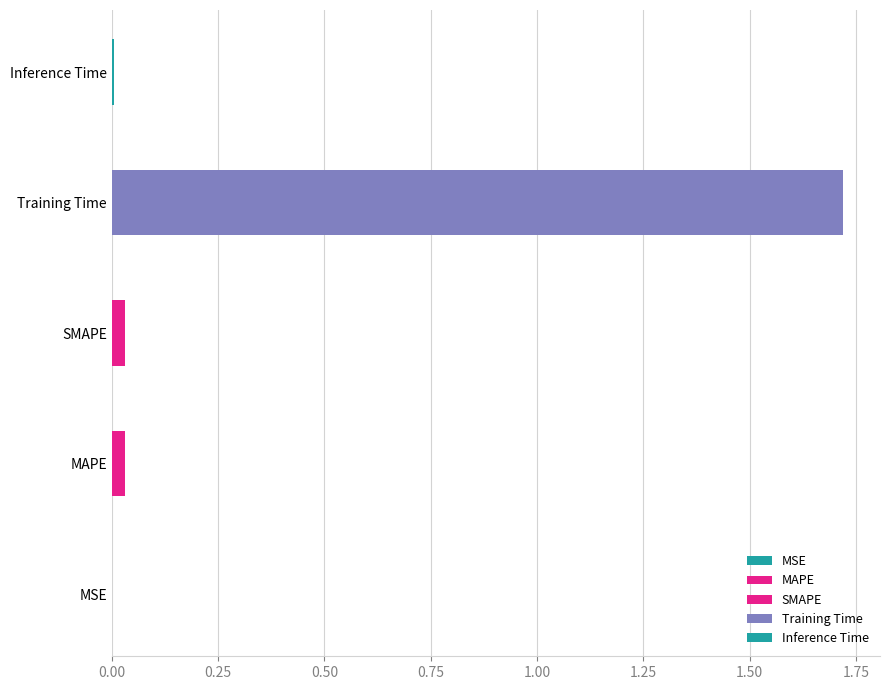

Reading right to left, extract all data points from this chart.

Inference Time=0.0	Training Time=1.7	SMAPE=0.0	MAPE=0.0	MSE=0.0